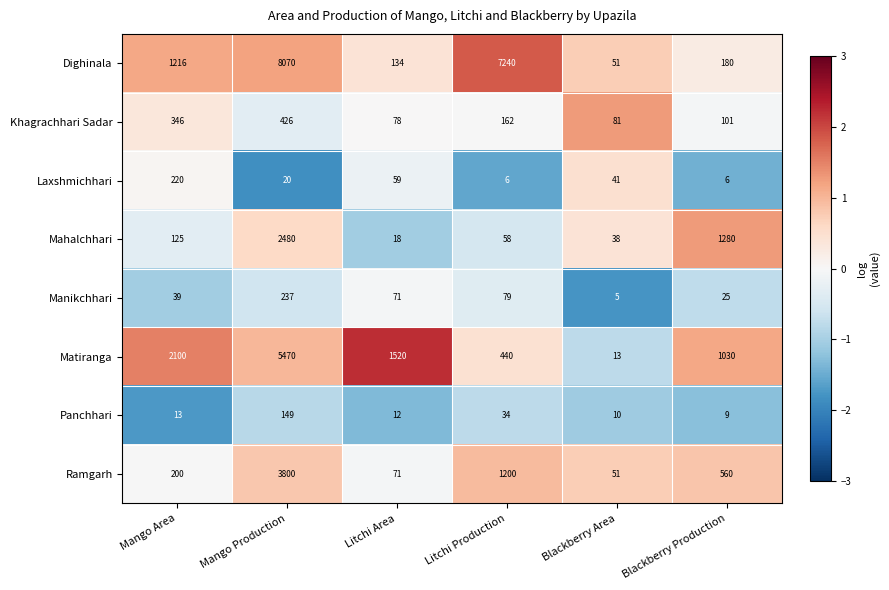

What is the total value across all series at Mango Production?

20652